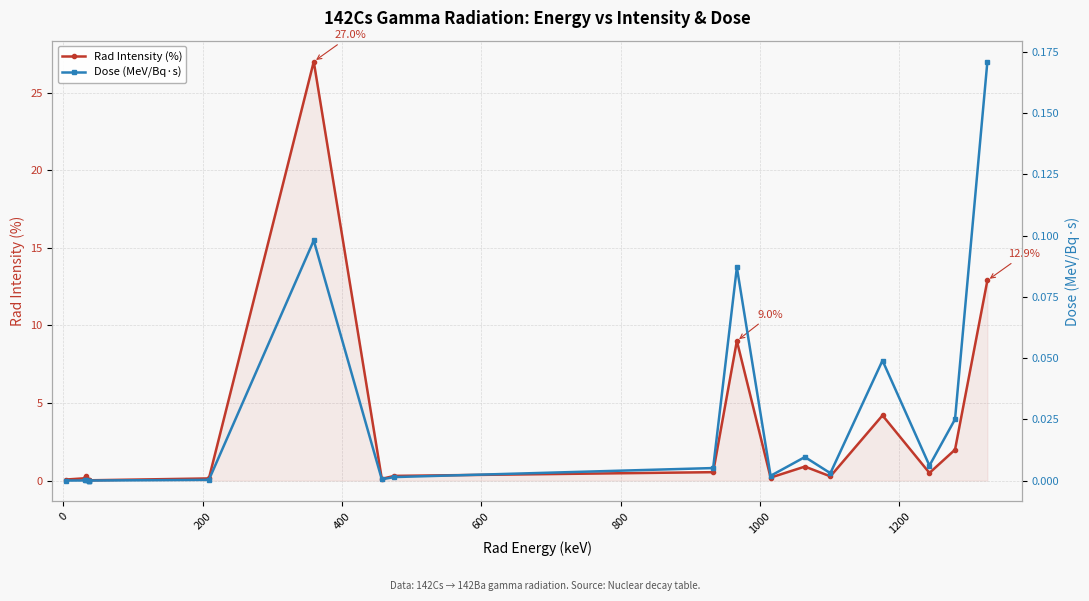

Count the number of categories in the chart.

19